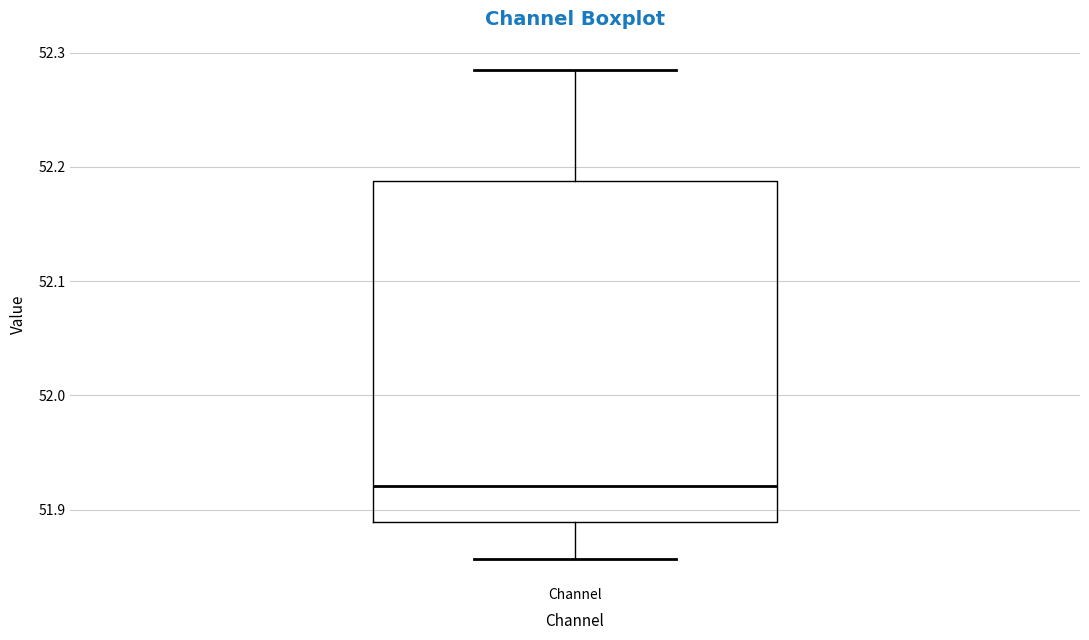

Transcribe this box plot: give where the median line is, the range the box spans, and where the two whiskers end, as read against the y-axis. The values are not printed on the chart, so give them approximately, as read against the axis.

median 51.92, box 51.89 to 52.19, whiskers 51.86 to 52.28